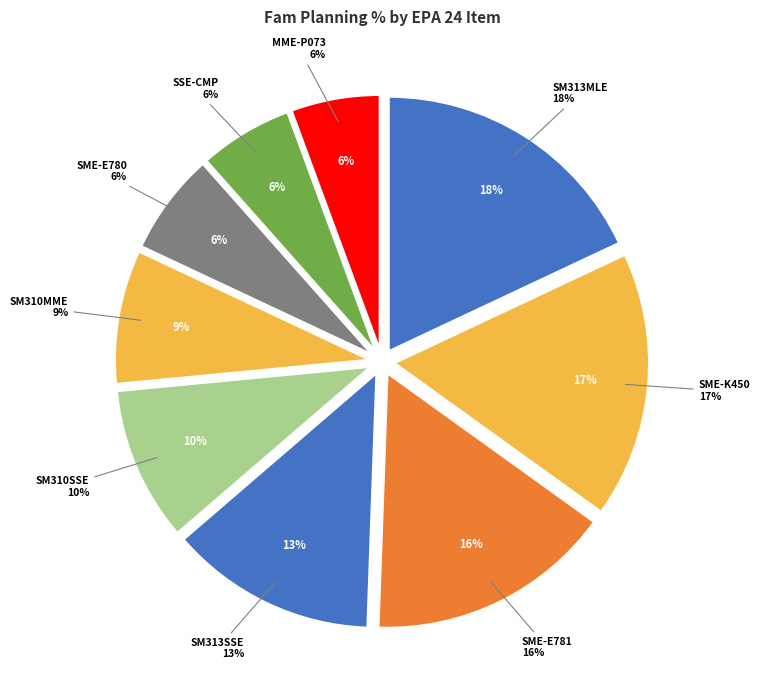

Between SM313SME24HD0-A072E780 and SM313SSE24HD0, which is larger?

SM313SSE24HD0